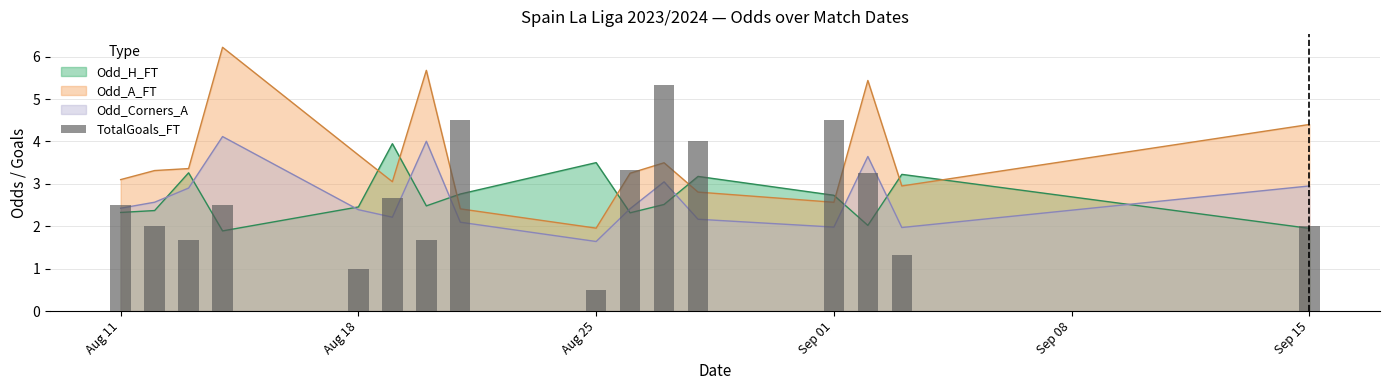

What is the difference between the maximum and second lowest values?

4.3